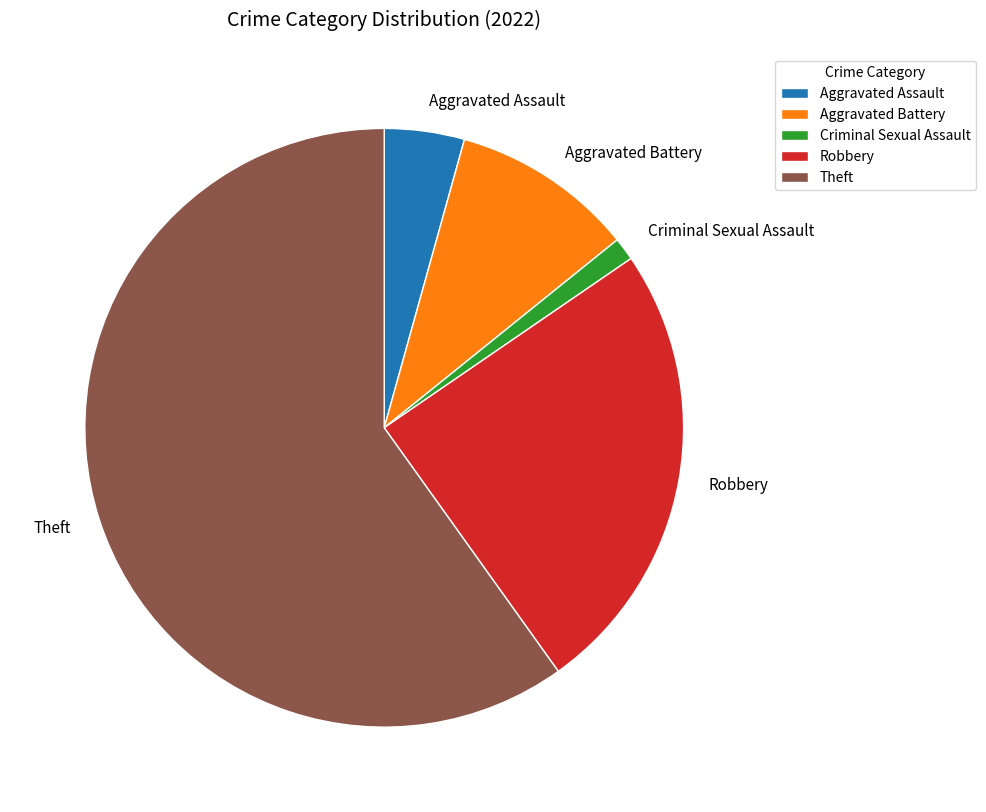

Count the number of slices in the pie.

5